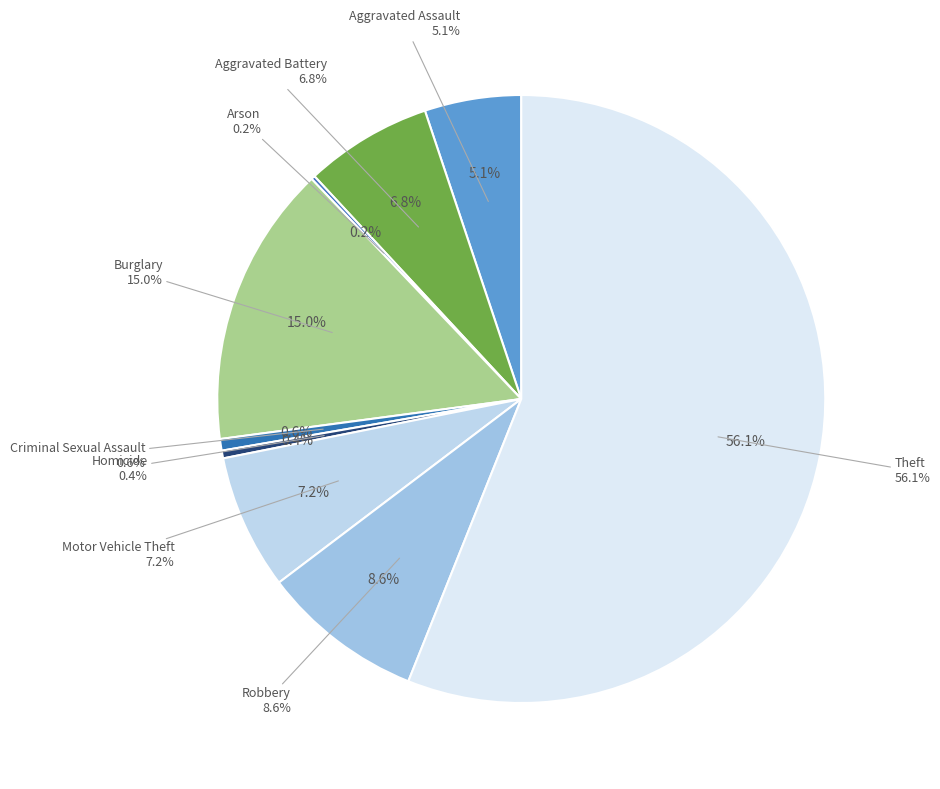

What is the largest slice in the pie chart?

Theft